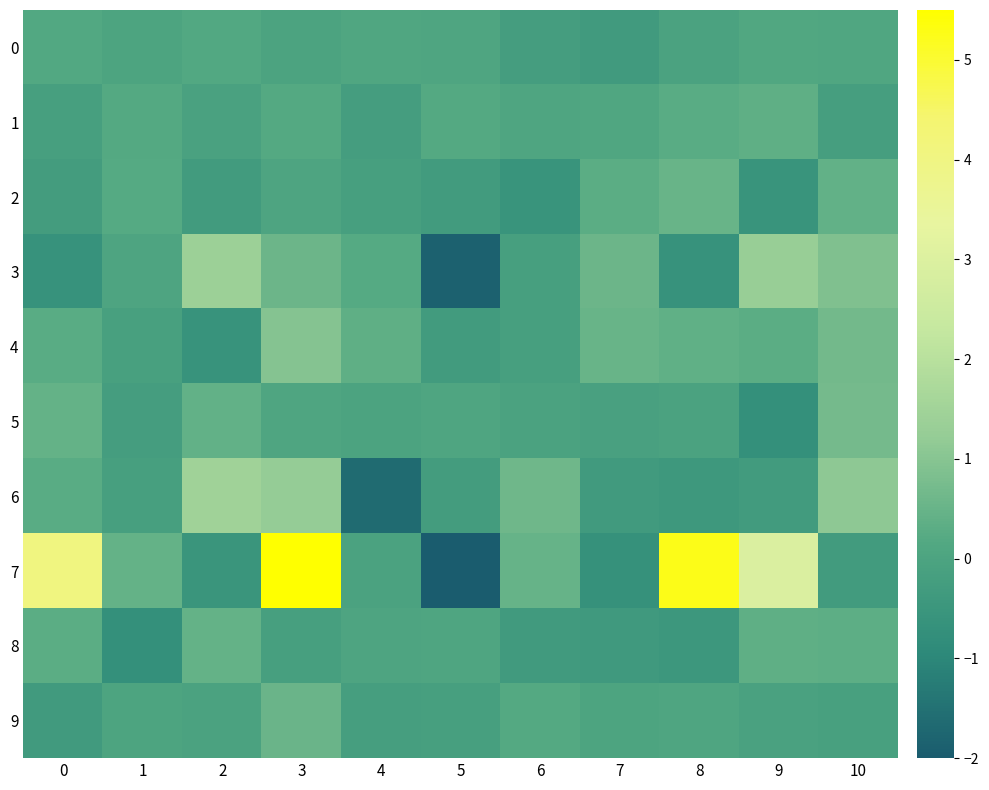

Reading left to right, what are all the values shown in this chart?

0: 0=0.1	1=-0.0	2=0.2	3=-0.0	4=0.1	5=0.1	6=-0.2	7=-0.4	8=-0.1	9=0.1	10=0.1
1: 0=-0.2	1=0.2	2=-0.1	3=0.2	4=-0.2	5=0.2	6=0.1	7=0.1	8=0.3	9=0.4	10=-0.2
2: 0=-0.3	1=0.2	2=-0.3	3=0.0	4=-0.2	5=-0.3	6=-0.6	7=0.3	8=0.5	9=-0.6	10=0.4
3: 0=-0.7	1=0.0	2=1.4	3=0.6	4=0.2	5=-1.9	6=-0.2	7=0.6	8=-0.6	9=1.3	10=0.9
4: 0=0.3	1=-0.1	2=-0.6	3=1.0	4=0.4	5=-0.3	6=-0.2	7=0.5	8=0.4	9=0.3	10=0.7
5: 0=0.4	1=-0.2	2=0.4	3=0.1	4=-0.0	5=0.1	6=-0.0	7=-0.1	8=-0.0	9=-0.7	10=0.7
6: 0=0.3	1=-0.2	2=1.5	3=1.2	4=-1.6	5=-0.3	6=0.6	7=-0.3	8=-0.4	9=-0.3	10=1.1
7: 0=4.1	1=0.4	2=-0.6	3=5.5	4=-0.0	5=-2.0	6=0.5	7=-0.7	8=5.3	9=2.9	10=-0.3
8: 0=0.3	1=-0.7	2=0.4	3=-0.2	4=0.0	5=0.1	6=-0.4	7=-0.4	8=-0.5	9=0.4	10=0.3
9: 0=-0.3	1=0.0	2=-0.1	3=0.5	4=-0.2	5=-0.2	6=0.2	7=0.0	8=0.1	9=-0.1	10=-0.1